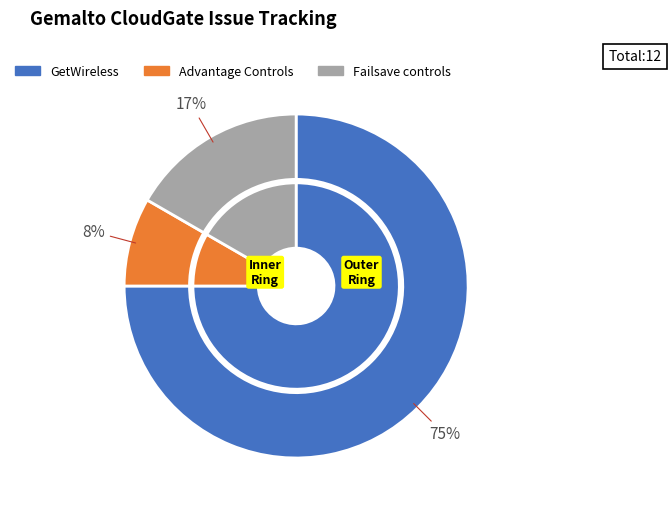

To the nearest percent, what is the combined percentage of GetWireless and Failsave controls?

92%